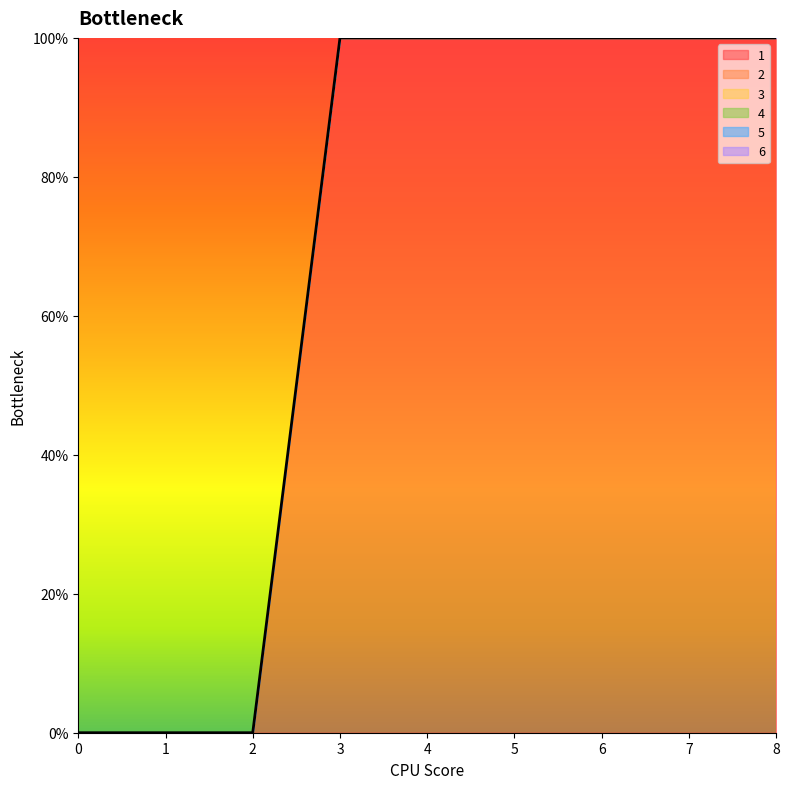

How many data points does each series have?

9